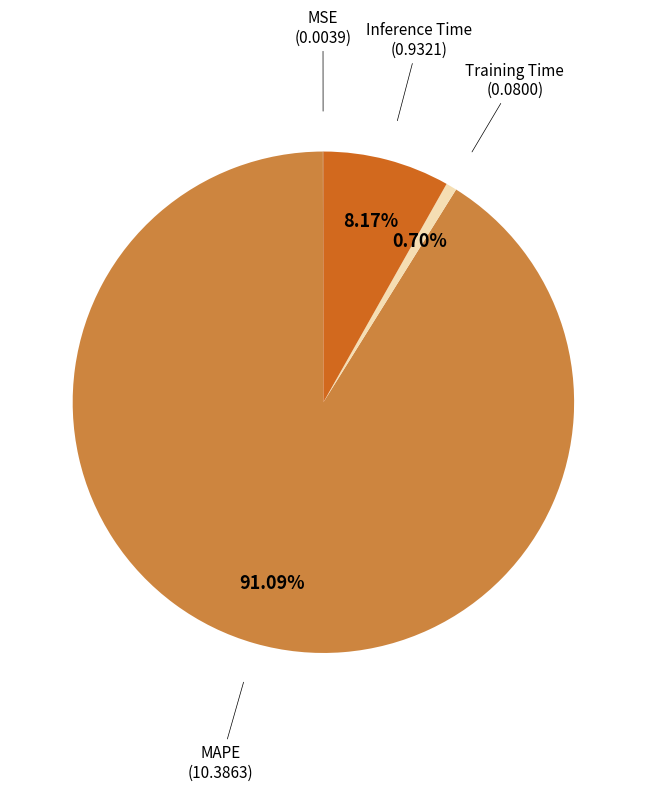

Is there a majority slice in this chart?

Yes